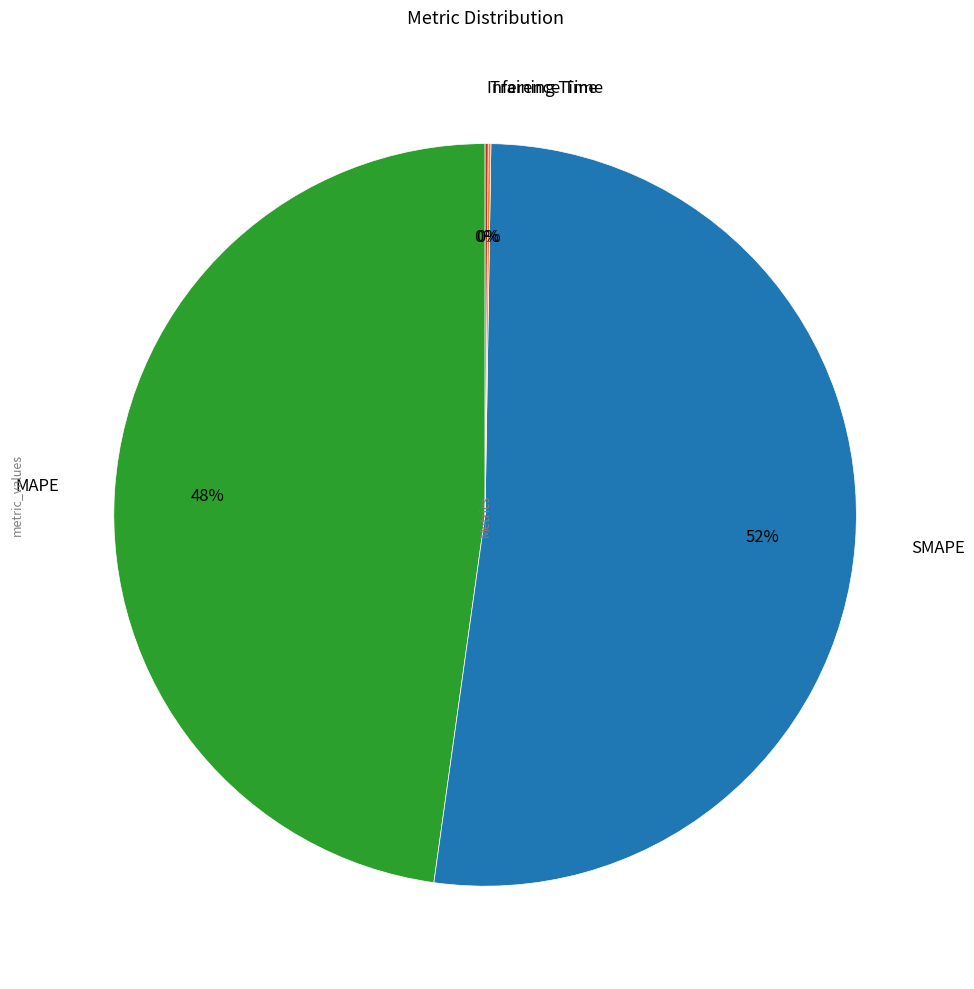

To the nearest percent, what is the average slice percentage?

25%